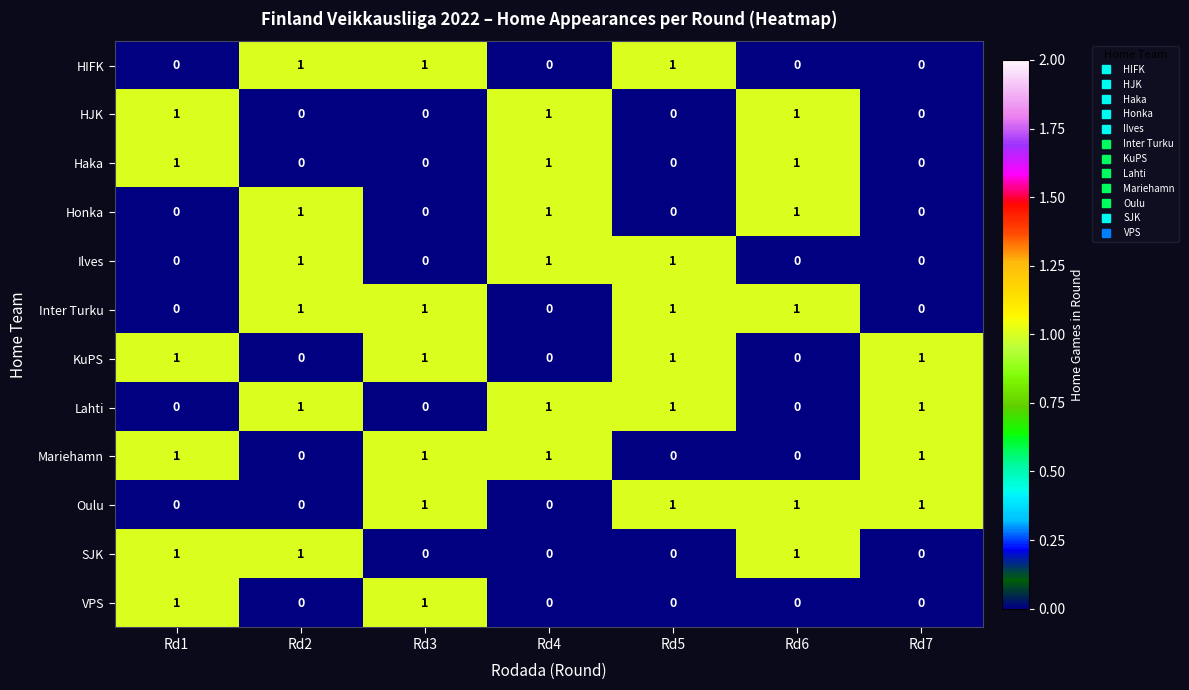

What is the sum of all Haka values?

3